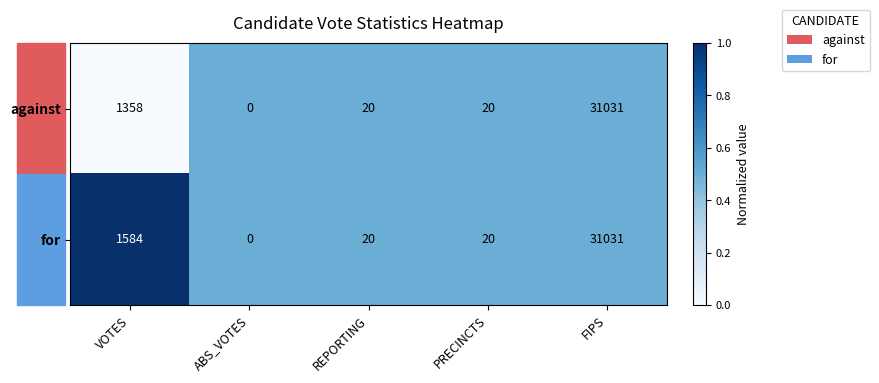

At which label does for first exceed 20?

VOTES